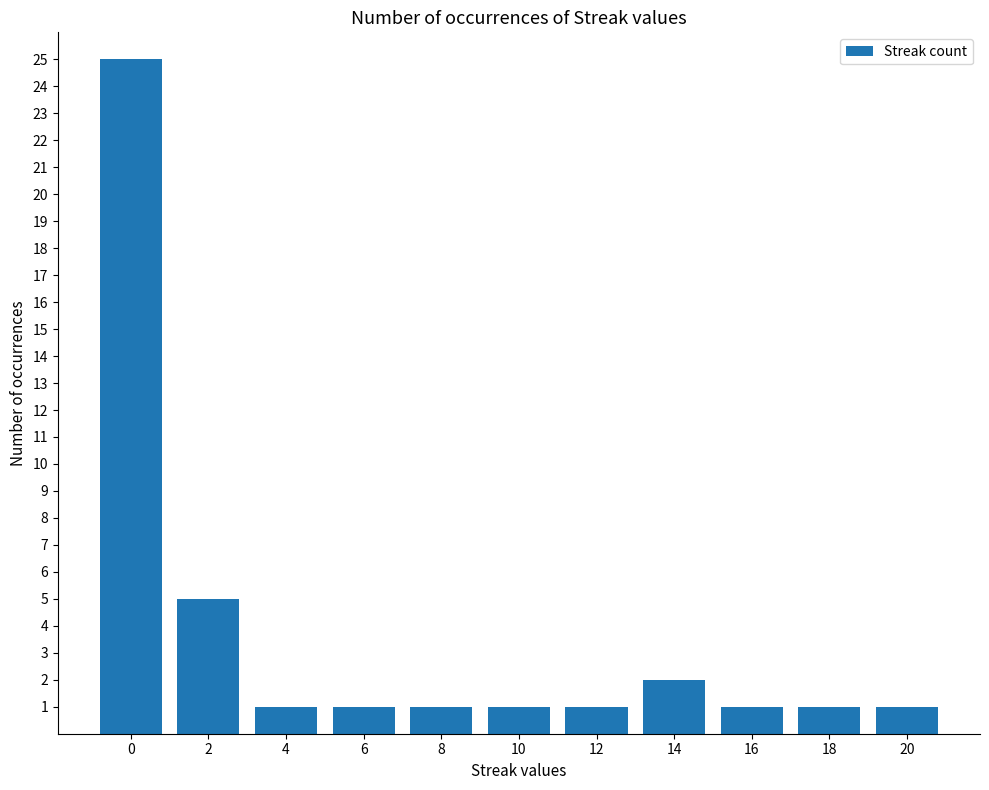

What is the average value?

4